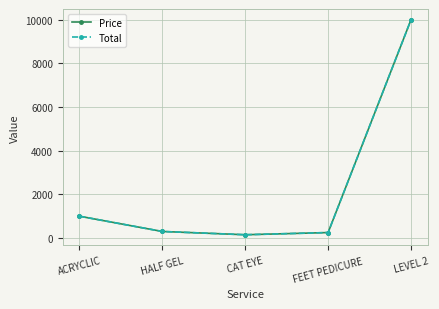

Where is Price nearest to the value 5075?

ACRYCLIC